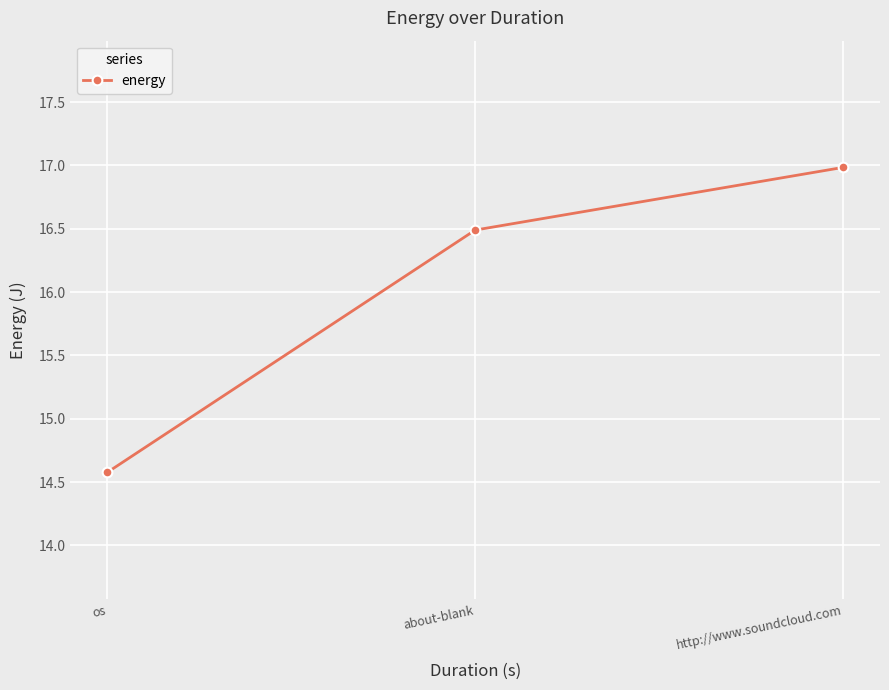

What is the label of the 2nd point from the left?

about-blank